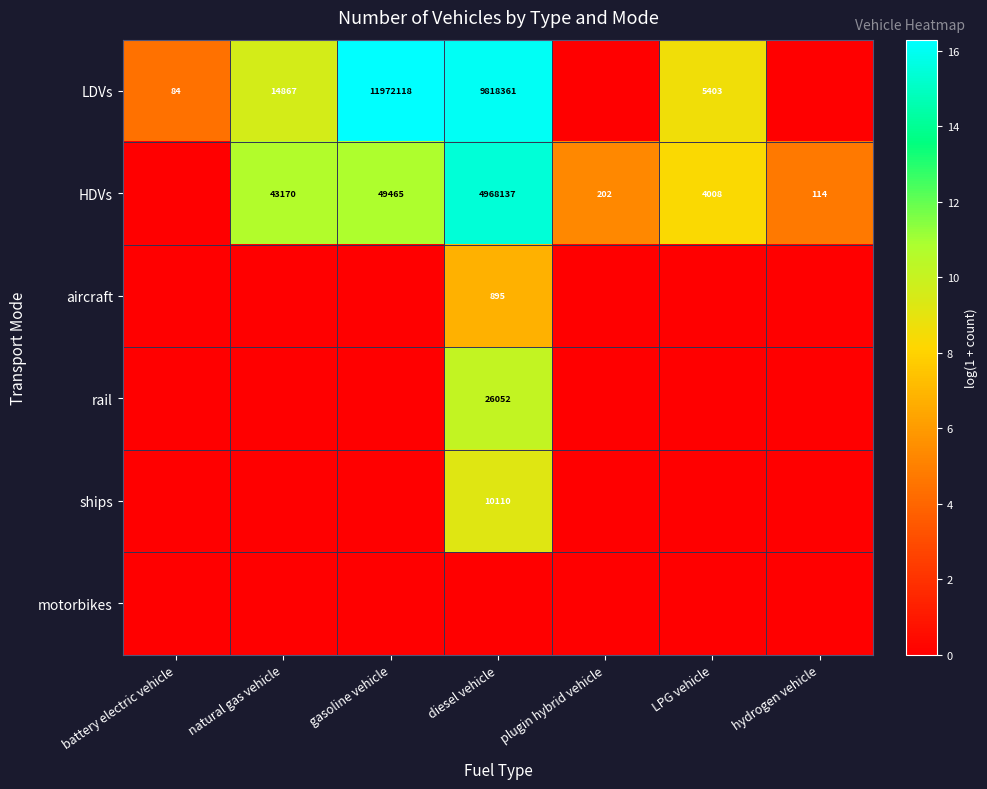

What is the difference between the HDVs values at plugin hybrid vehicle and LPG vehicle?

3806